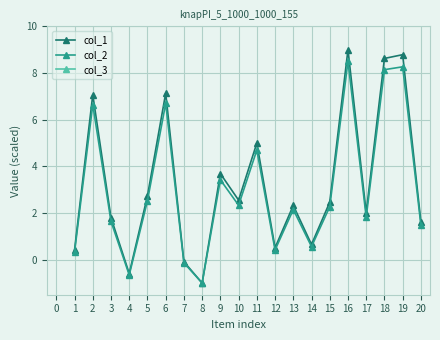

What is the greatest value displayed?

9.0